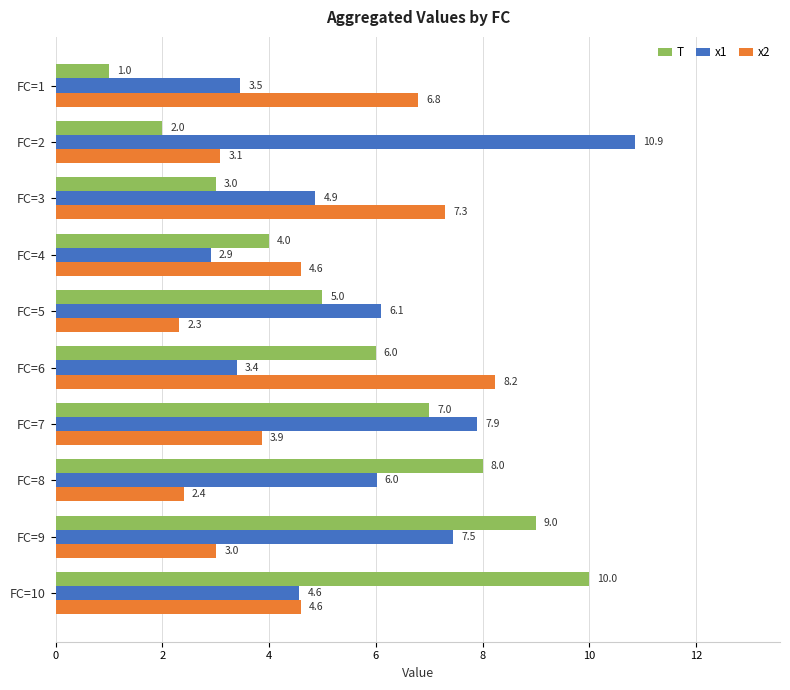

List the series in order of their overall mean, lowest first.

x2, T, x1